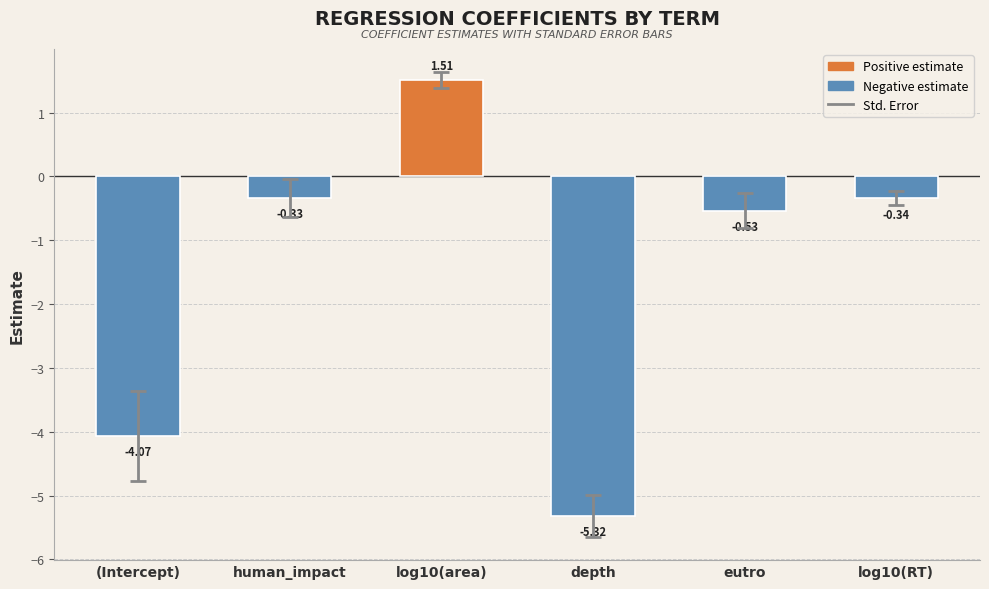

What is the change in value from human_impact to log10(area)?

+1.8